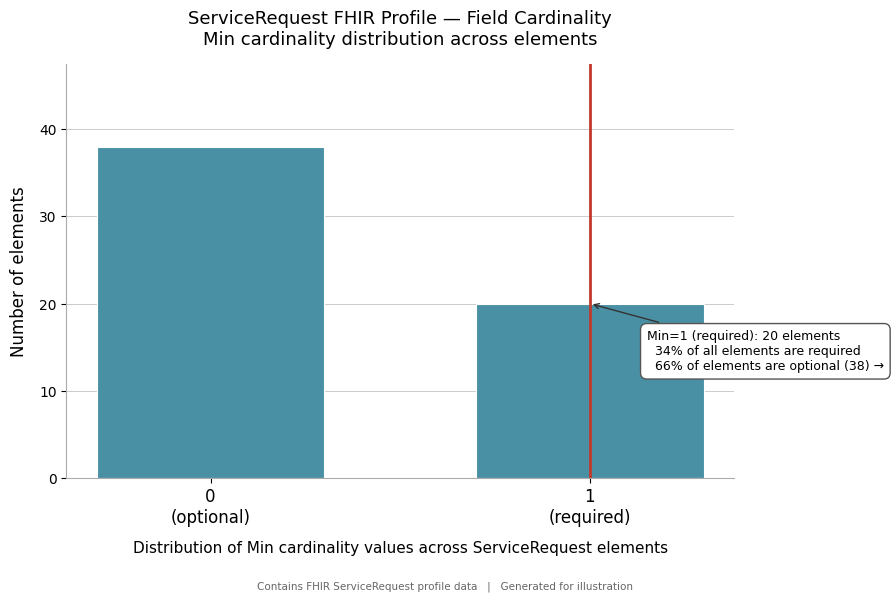

Reading left to right, what are all the values shown in this chart?

38	20